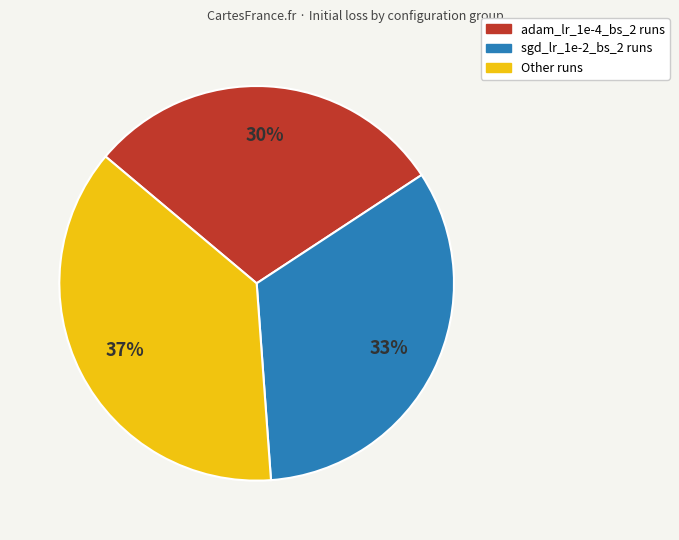

What is the ratio of the value at adam_lr_1e-4_bs_2 runs to the value at sgd_lr_1e-2_bs_2 runs?

0.9